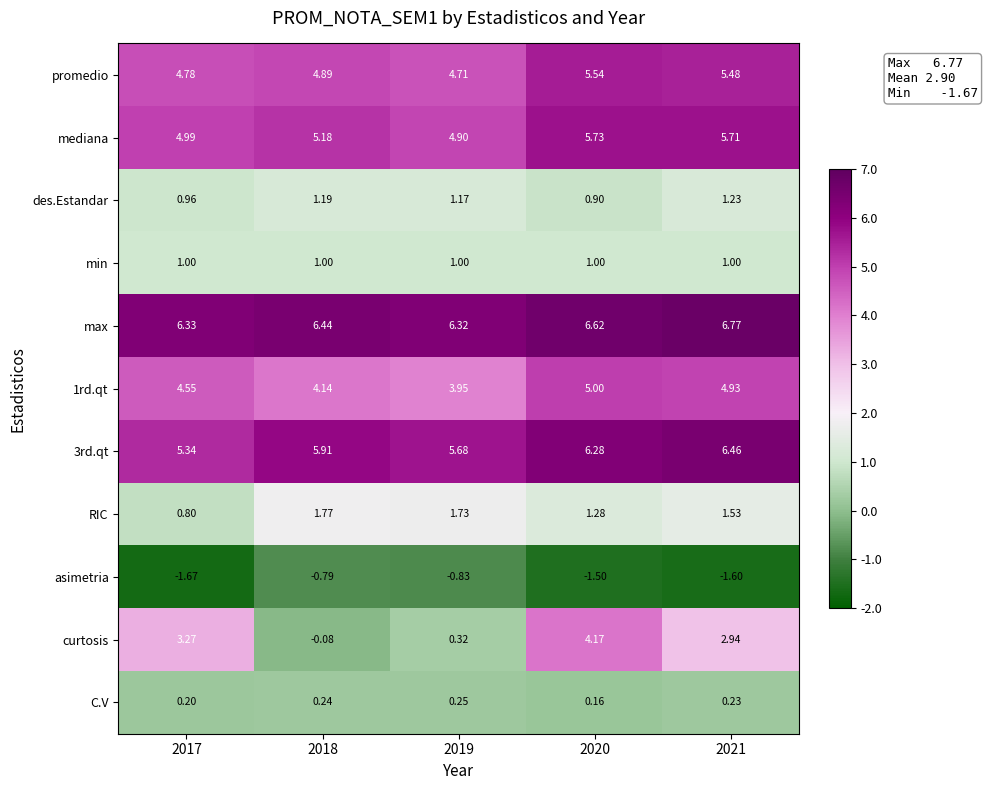

Which series has the widest spread of values?

curtosis